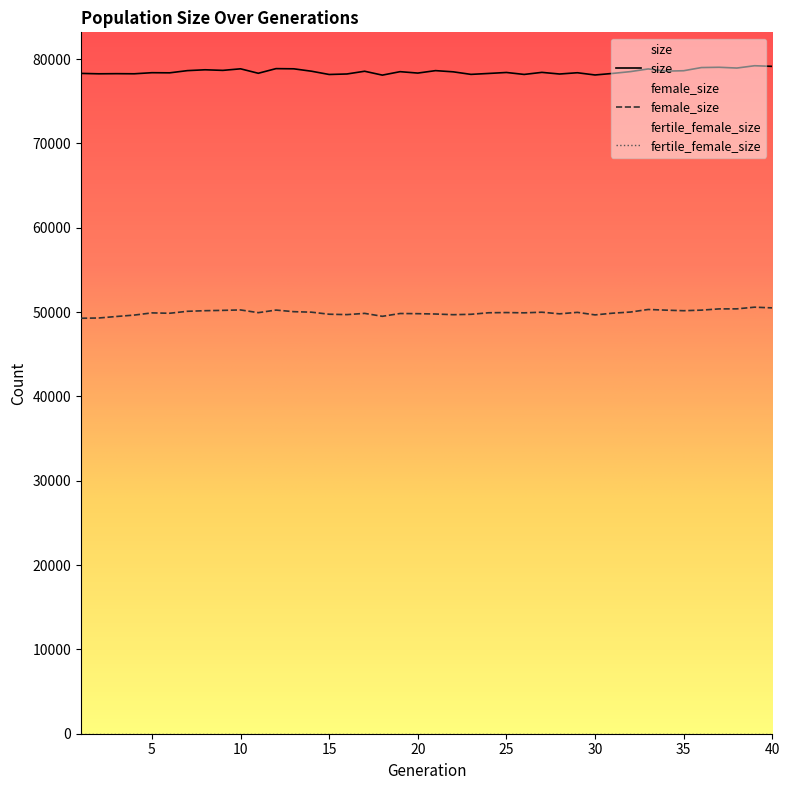

How many data points does each series have?

40